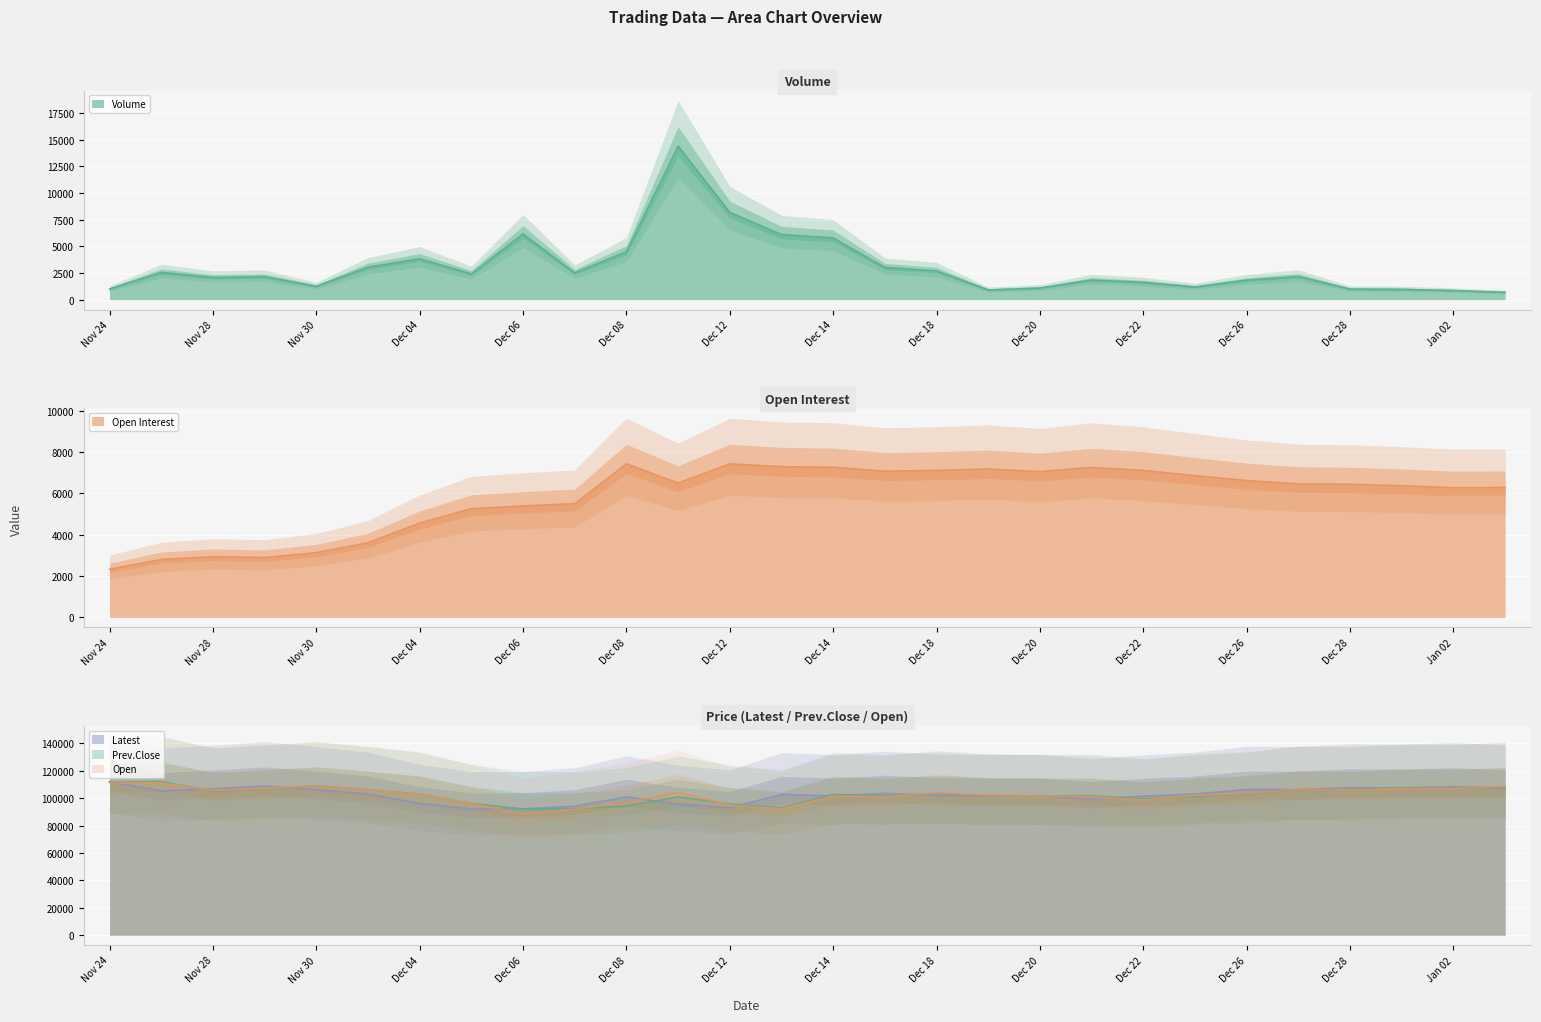

Does the chart display data point markers on the line(s)?

No